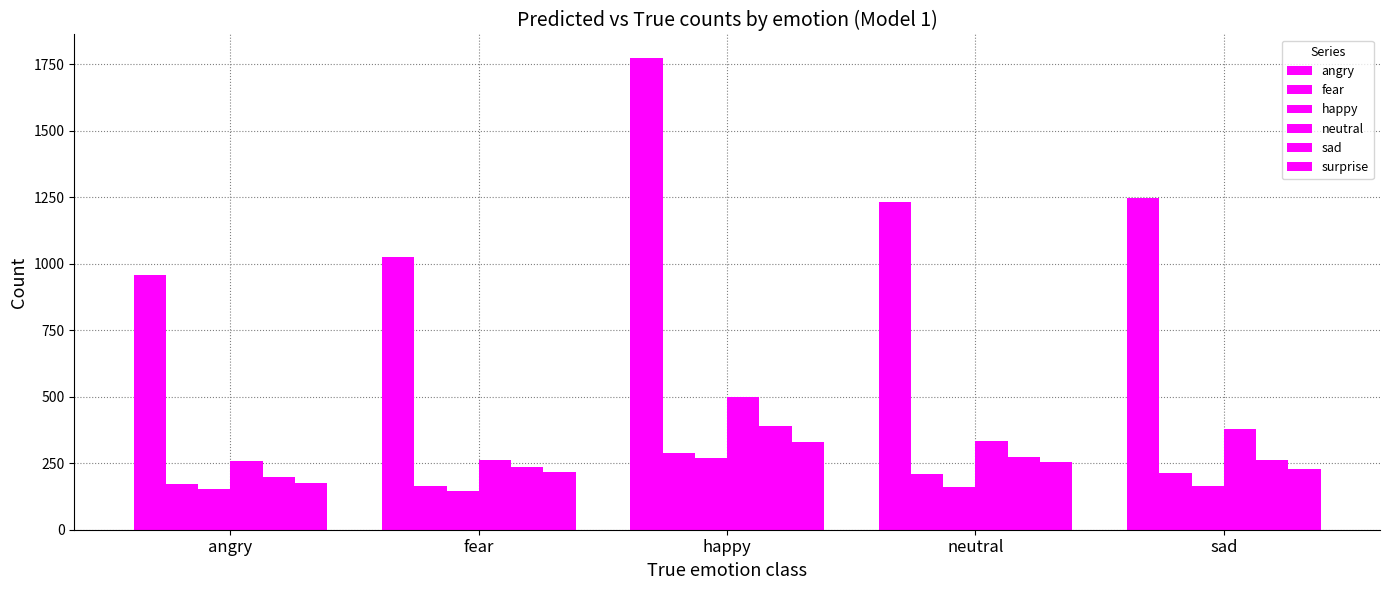

How many values in the fear series are below 208?

2